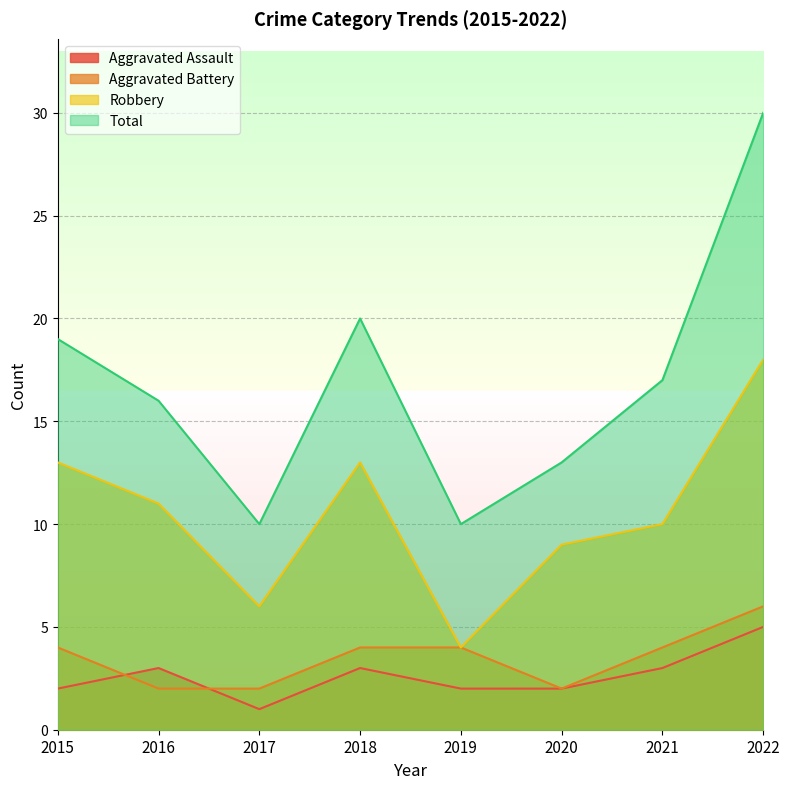

True or false: Robbery and Aggravated Battery intersect in this chart.

False